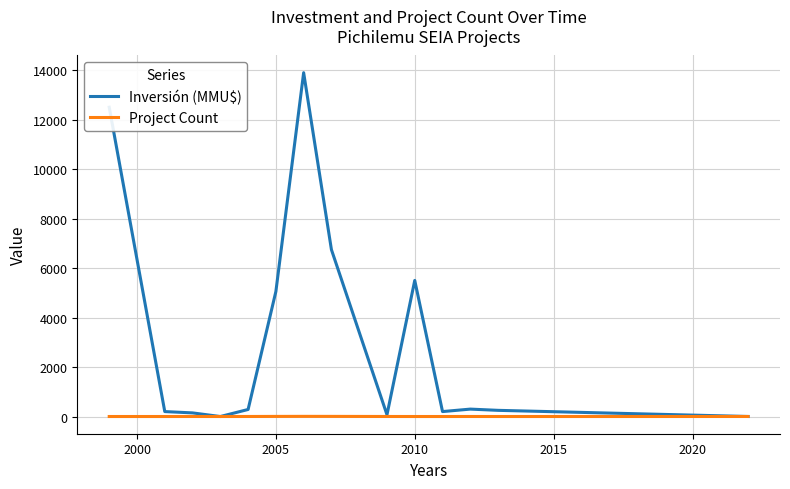

What is the greatest value displayed?

13896